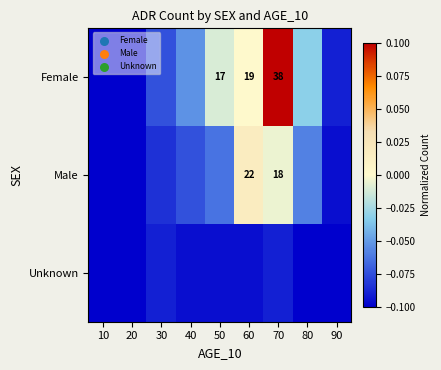

List the labels in order of Unknown value, smallest first.

10, 20, 80, 90, 40, 50, 60, 30, 70